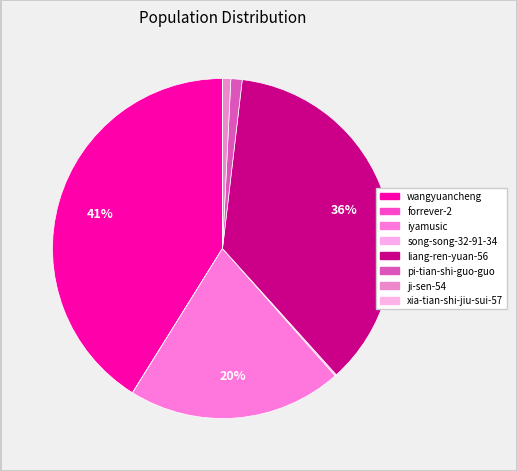

Which slice is the largest?

wangyuancheng